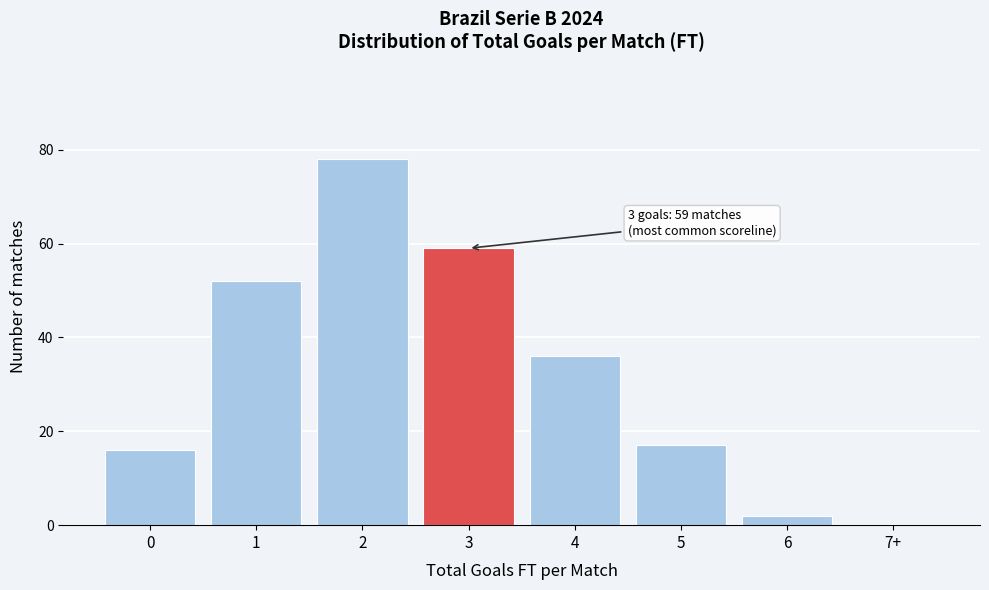

Reading left to right, what are all the values shown in this chart?

0=16	1=52	2=78	3=59	4=36	5=17	6=2	7+=0